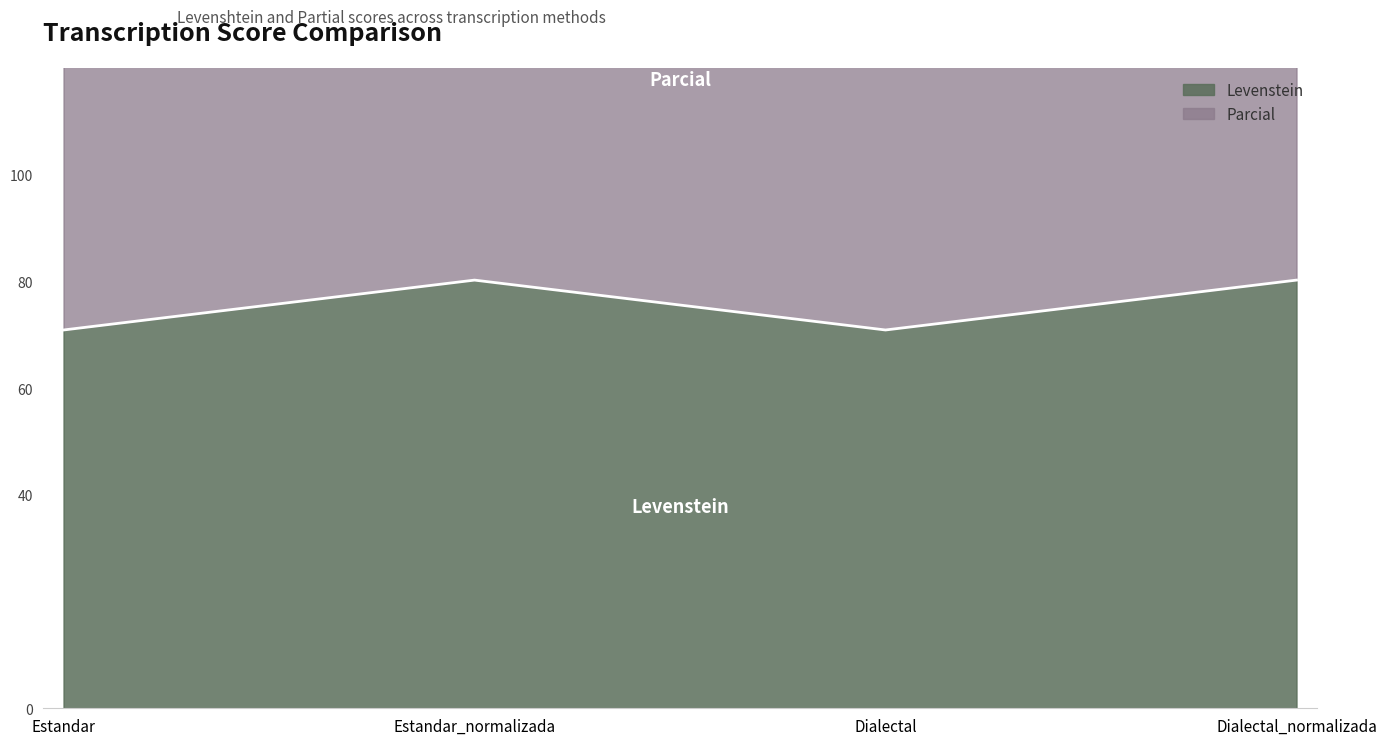

What is the maximum value for Levenstein?

80.2